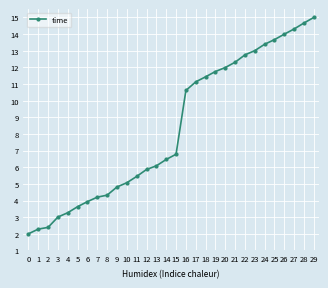

The value at 20 is 21.0. True or false?

False